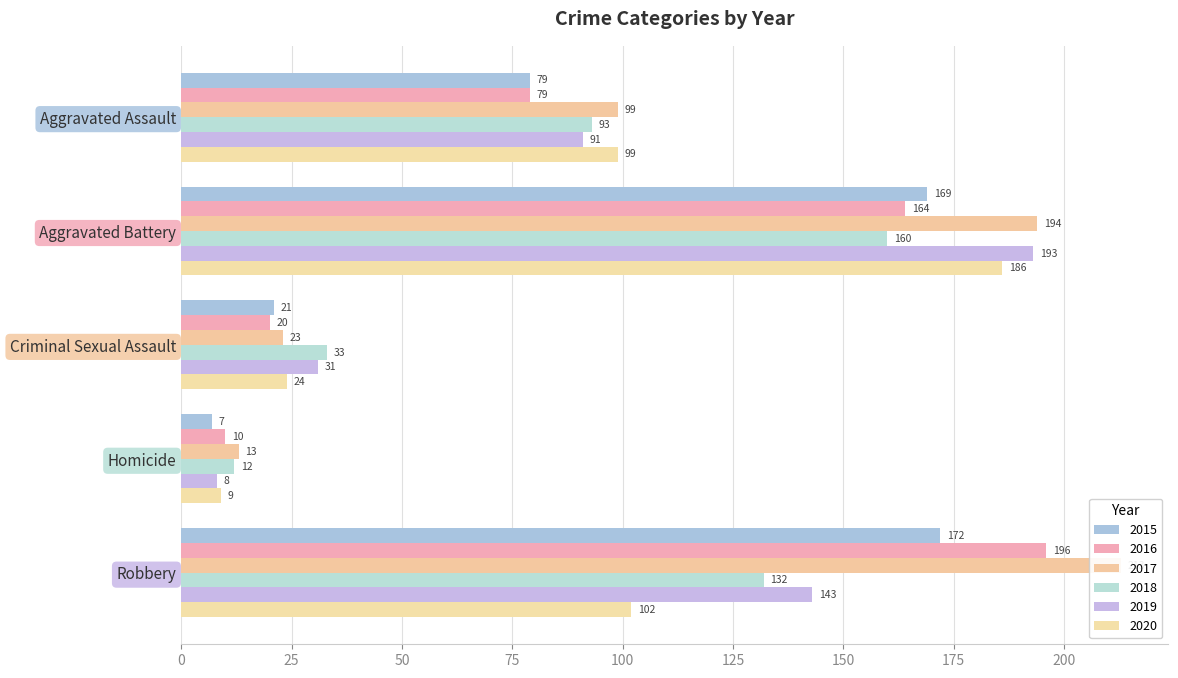

What is the label of the 2nd bar from the left?

Aggravated Battery